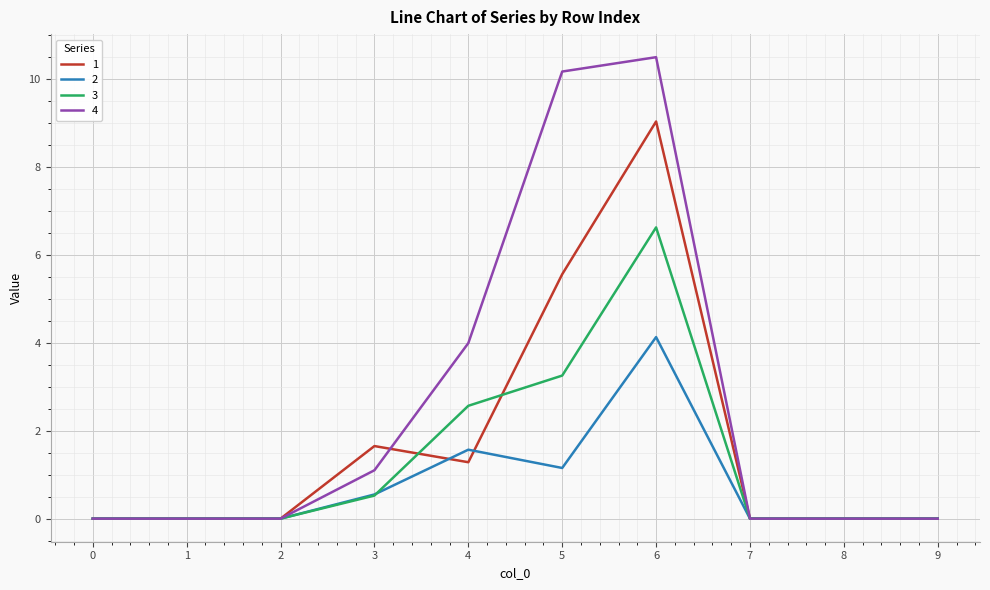

How many lines are shown in the chart?

4